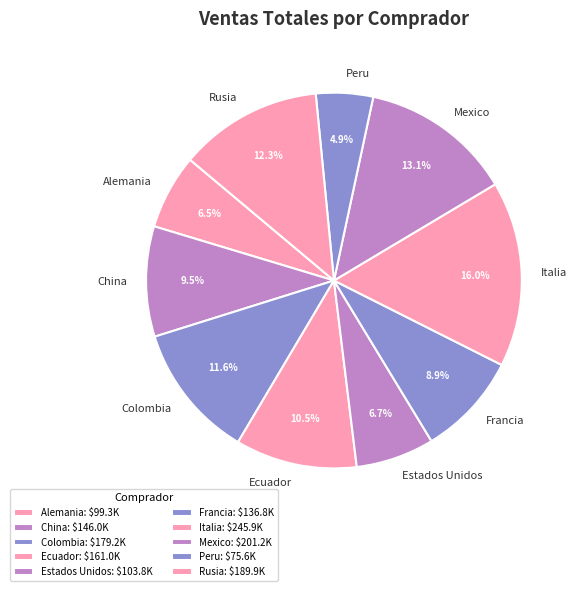

How many slices are in this pie chart?

10